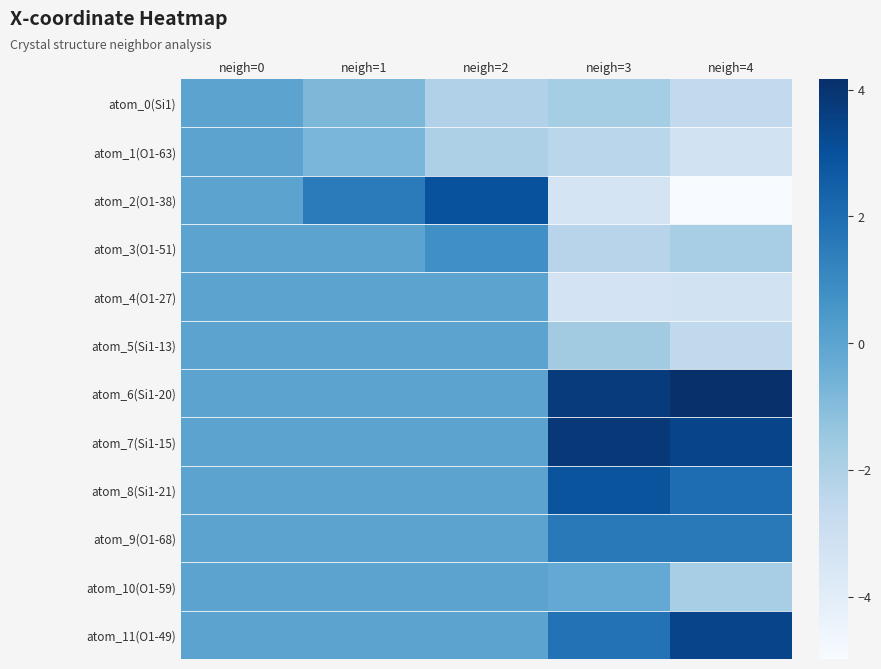

Which series has the largest total across all categories?

atom_6(Si1-20)